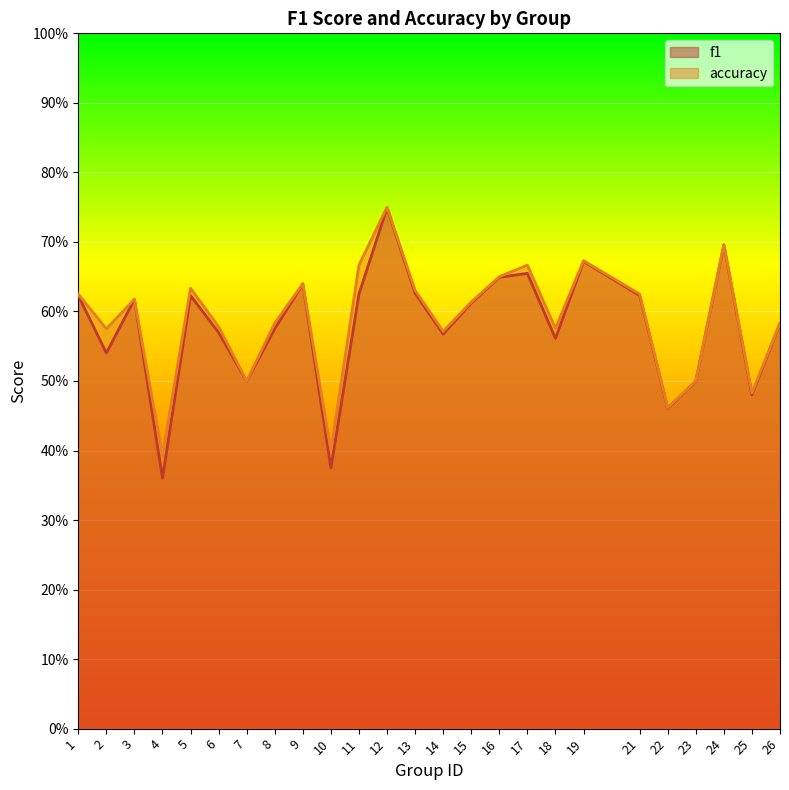

Which series has the largest total across all categories?

accuracy